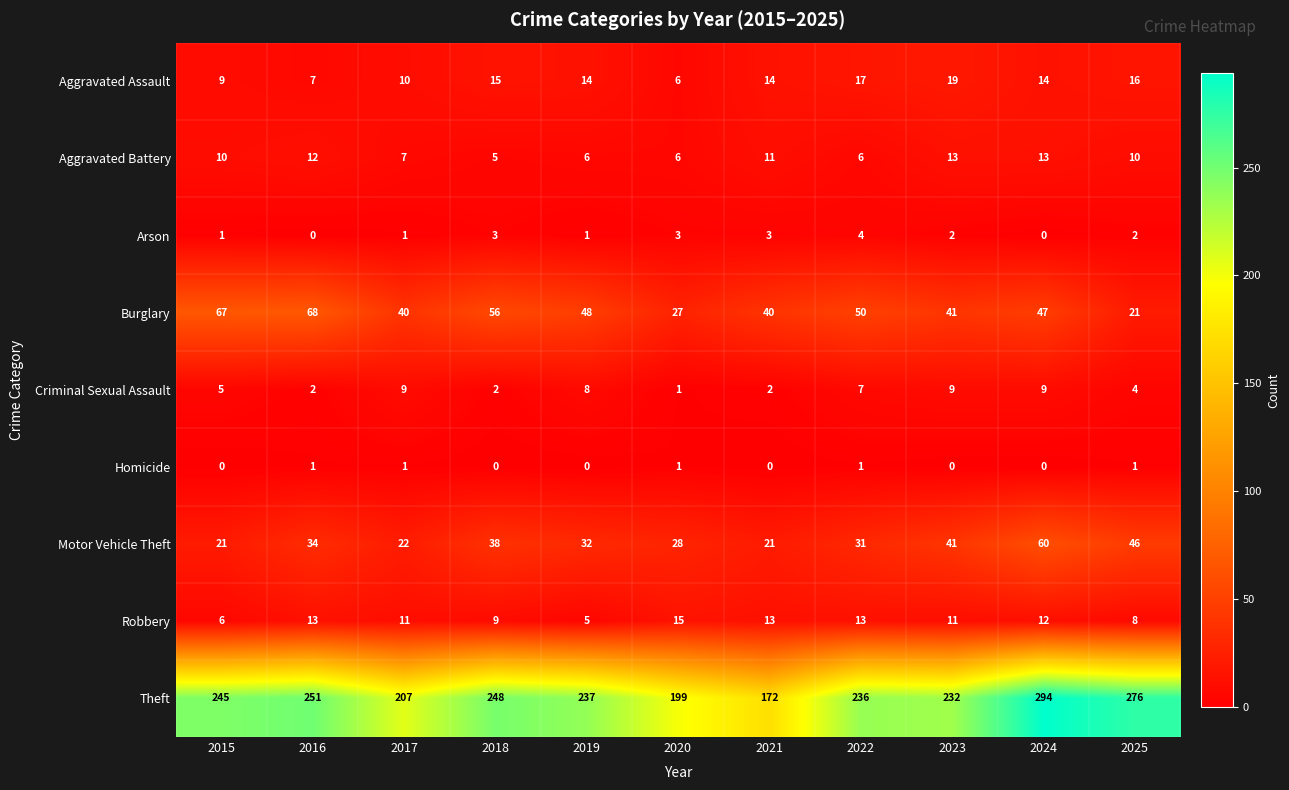

True or false: Criminal Sexual Assault has a value of 8 at 2019.

True